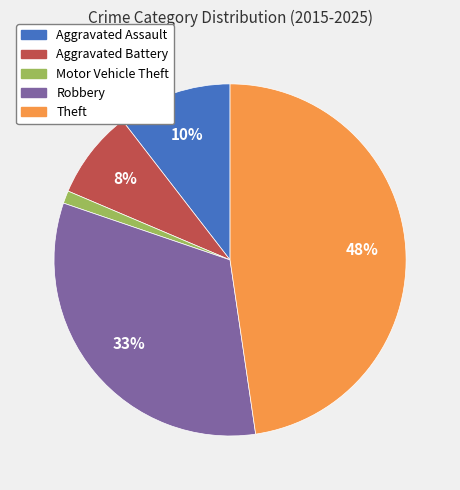

Which category has the biggest portion of the pie?

Theft